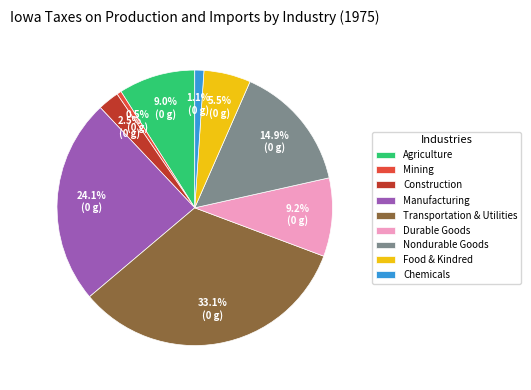

How much of the chart is everything except Agriculture?

91.0%